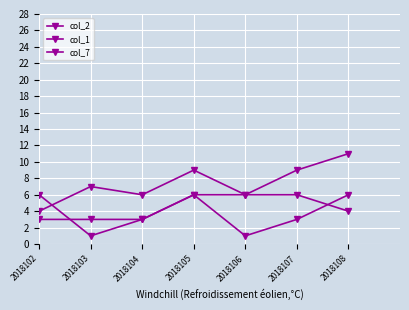

At which label is col_2 closest to 7?

2018103